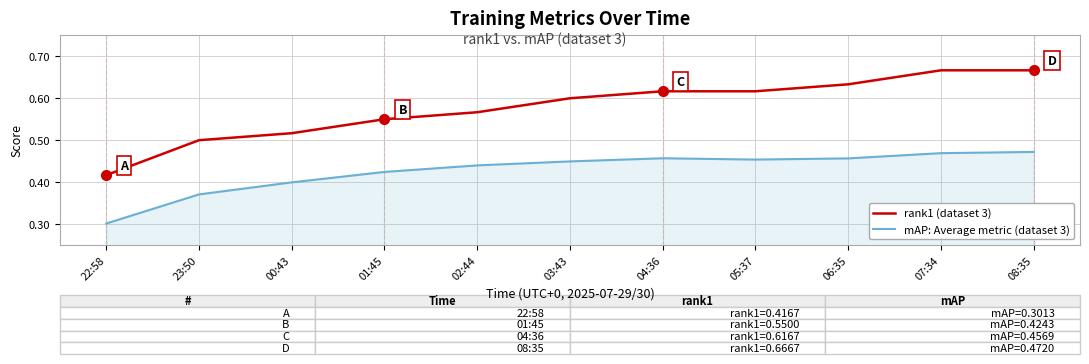

What is the sum of all mAP: Average metric (dataset 3) values?

4.7